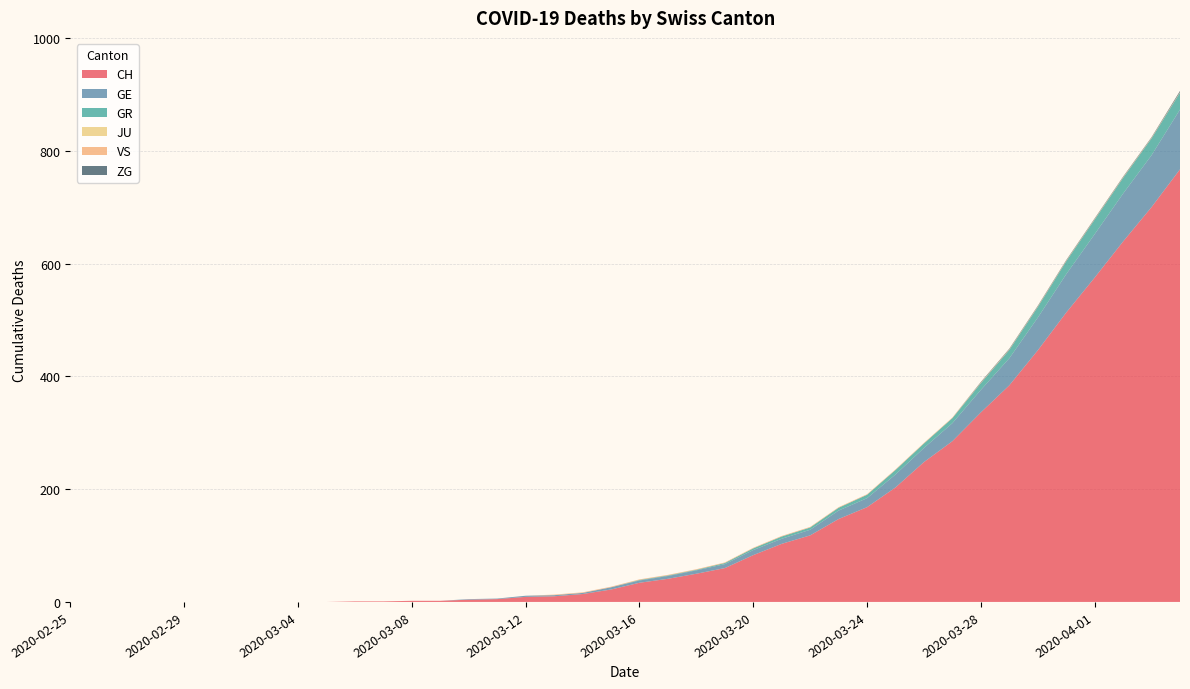

Reading right to left, transcribe all the data shown in this chart.

CH: 2020-04-04=767	2020-04-03=700	2020-04-02=639	2020-04-01=575	2020-03-31=513	2020-03-30=446	2020-03-29=384	2020-03-28=336	2020-03-27=285	2020-03-26=248	2020-03-25=203	2020-03-24=168	2020-03-23=147	2020-03-22=118	2020-03-21=103	2020-03-20=83	2020-03-19=60	2020-03-18=50	2020-03-17=41	2020-03-16=34	2020-03-15=22	2020-03-14=14	2020-03-13=10	2020-03-12=9	2020-03-11=5	2020-03-10=4	2020-03-09=2	2020-03-08=2	2020-03-07=1	2020-03-06=1	2020-03-05=0	2020-03-04=0	2020-03-03=0	2020-03-02=0	2020-03-01=0	2020-02-29=0	2020-02-28=0	2020-02-27=0	2020-02-26=0	2020-02-25=0
GE: 2020-04-04=106	2020-04-03=92	2020-04-02=85	2020-04-01=77	2020-03-31=68	2020-03-30=58	2020-03-29=48	2020-03-28=40	2020-03-27=32	2020-03-26=25	2020-03-25=23	2020-03-24=16	2020-03-23=15	2020-03-22=10	2020-03-21=9	2020-03-20=9	2020-03-19=7	2020-03-18=6	2020-03-17=5	2020-03-16=4	2020-03-15=4	2020-03-14=2	2020-03-13=2	2020-03-12=2	2020-03-11=1	2020-03-10=1	2020-03-09=0	2020-03-08=0	2020-03-07=0	2020-03-06=0	2020-03-05=0	2020-03-04=0	2020-03-03=0	2020-03-02=0	2020-03-01=0	2020-02-29=0	2020-02-28=0	2020-02-27=0	2020-02-26=0	2020-02-25=0
GR: 2020-04-04=30	2020-04-03=30	2020-04-02=28	2020-04-01=26	2020-03-31=23	2020-03-30=19	2020-03-29=15	2020-03-28=12	2020-03-27=9	2020-03-26=8	2020-03-25=8	2020-03-24=6	2020-03-23=5	2020-03-22=4	2020-03-21=4	2020-03-20=3	2020-03-19=2	2020-03-18=1	2020-03-17=1	2020-03-16=1	2020-03-15=0	2020-03-14=0	2020-03-13=0	2020-03-12=0	2020-03-11=0	2020-03-10=0	2020-03-09=0	2020-03-08=0	2020-03-07=0	2020-03-06=0	2020-03-05=0	2020-03-04=0	2020-03-03=0	2020-03-02=0	2020-03-01=0	2020-02-29=0	2020-02-28=0	2020-02-27=0	2020-02-26=0	2020-02-25=0
JU: 2020-04-04=0	2020-04-03=0	2020-04-02=0	2020-04-01=0	2020-03-31=0	2020-03-30=0	2020-03-29=0	2020-03-28=0	2020-03-27=0	2020-03-26=0	2020-03-25=0	2020-03-24=0	2020-03-23=0	2020-03-22=0	2020-03-21=0	2020-03-20=0	2020-03-19=0	2020-03-18=0	2020-03-17=0	2020-03-16=0	2020-03-15=0	2020-03-14=0	2020-03-13=0	2020-03-12=0	2020-03-11=0	2020-03-10=0	2020-03-09=0	2020-03-08=0	2020-03-07=0	2020-03-06=0	2020-03-05=0	2020-03-04=0	2020-03-03=0	2020-03-02=0	2020-03-01=0	2020-02-29=0	2020-02-28=0	2020-02-27=0	2020-02-26=0	2020-02-25=0
VS: 2020-04-04=1	2020-04-03=1	2020-04-02=1	2020-04-01=1	2020-03-31=1	2020-03-30=1	2020-03-29=1	2020-03-28=1	2020-03-27=1	2020-03-26=1	2020-03-25=1	2020-03-24=1	2020-03-23=1	2020-03-22=1	2020-03-21=1	2020-03-20=1	2020-03-19=1	2020-03-18=1	2020-03-17=1	2020-03-16=1	2020-03-15=1	2020-03-14=1	2020-03-13=1	2020-03-12=0	2020-03-11=0	2020-03-10=0	2020-03-09=0	2020-03-08=0	2020-03-07=0	2020-03-06=0	2020-03-05=0	2020-03-04=0	2020-03-03=0	2020-03-02=0	2020-03-01=0	2020-02-29=0	2020-02-28=0	2020-02-27=0	2020-02-26=0	2020-02-25=0
ZG: 2020-04-04=2	2020-04-03=1	2020-04-02=1	2020-04-01=1	2020-03-31=1	2020-03-30=1	2020-03-29=1	2020-03-28=1	2020-03-27=0	2020-03-26=0	2020-03-25=0	2020-03-24=0	2020-03-23=0	2020-03-22=0	2020-03-21=0	2020-03-20=0	2020-03-19=0	2020-03-18=0	2020-03-17=0	2020-03-16=0	2020-03-15=0	2020-03-14=0	2020-03-13=0	2020-03-12=0	2020-03-11=0	2020-03-10=0	2020-03-09=0	2020-03-08=0	2020-03-07=0	2020-03-06=0	2020-03-05=0	2020-03-04=0	2020-03-03=0	2020-03-02=0	2020-03-01=0	2020-02-29=0	2020-02-28=0	2020-02-27=0	2020-02-26=0	2020-02-25=0